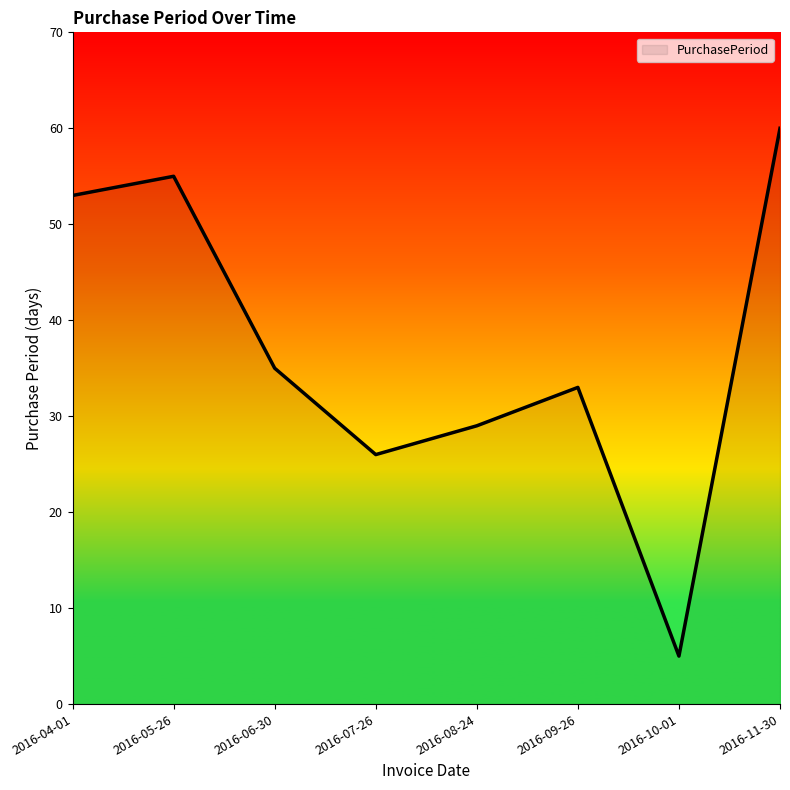

List the labels in order of value, smallest first.

2016-10-01, 2016-07-26, 2016-08-24, 2016-09-26, 2016-06-30, 2016-04-01, 2016-05-26, 2016-11-30